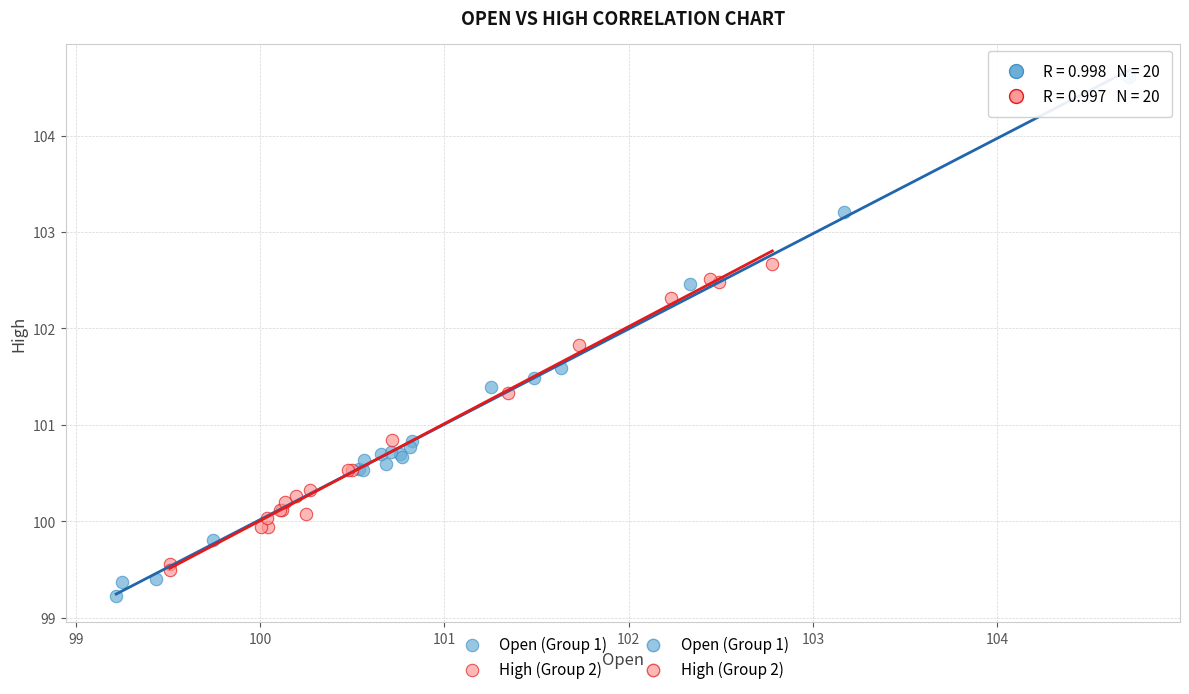

Which series has the widest spread of Y values?

Open (Group 1)